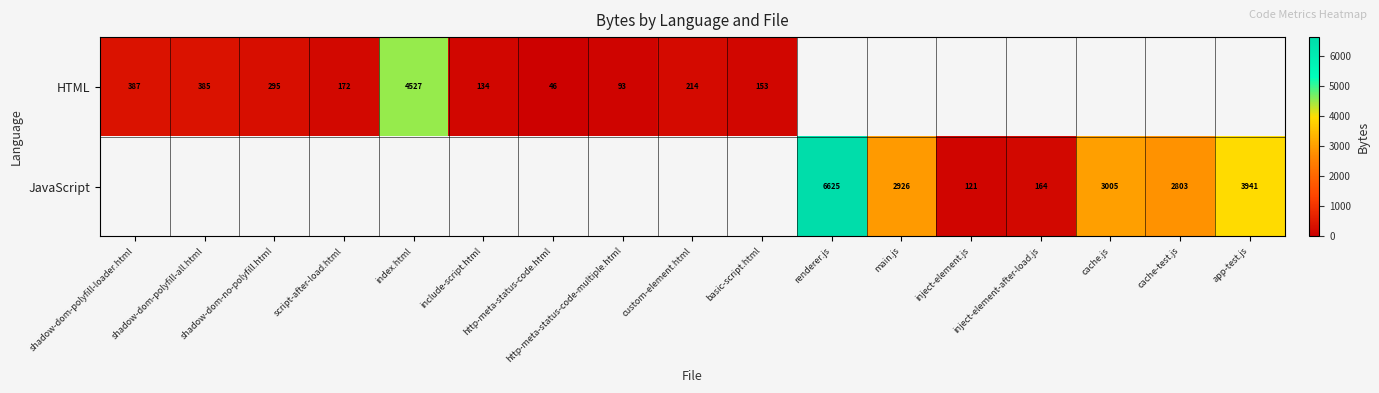

The value of HTML at shadow-dom-polyfill-all.html is 385. True or false?

True